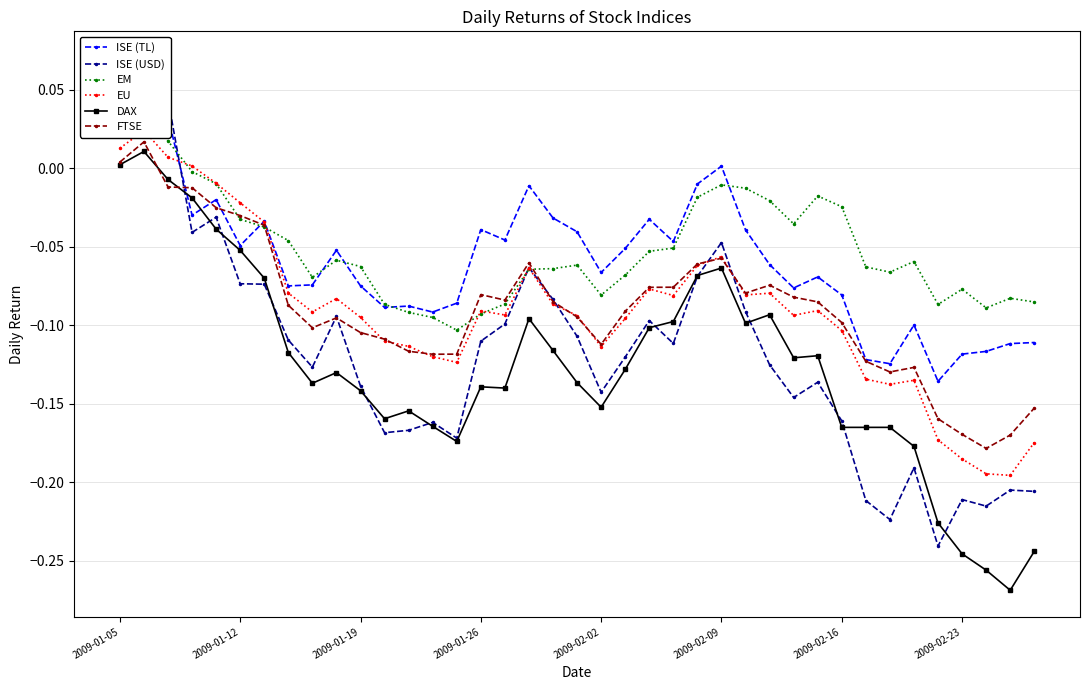

True or false: DAX has more than 0 points higher than both neighbors.

True